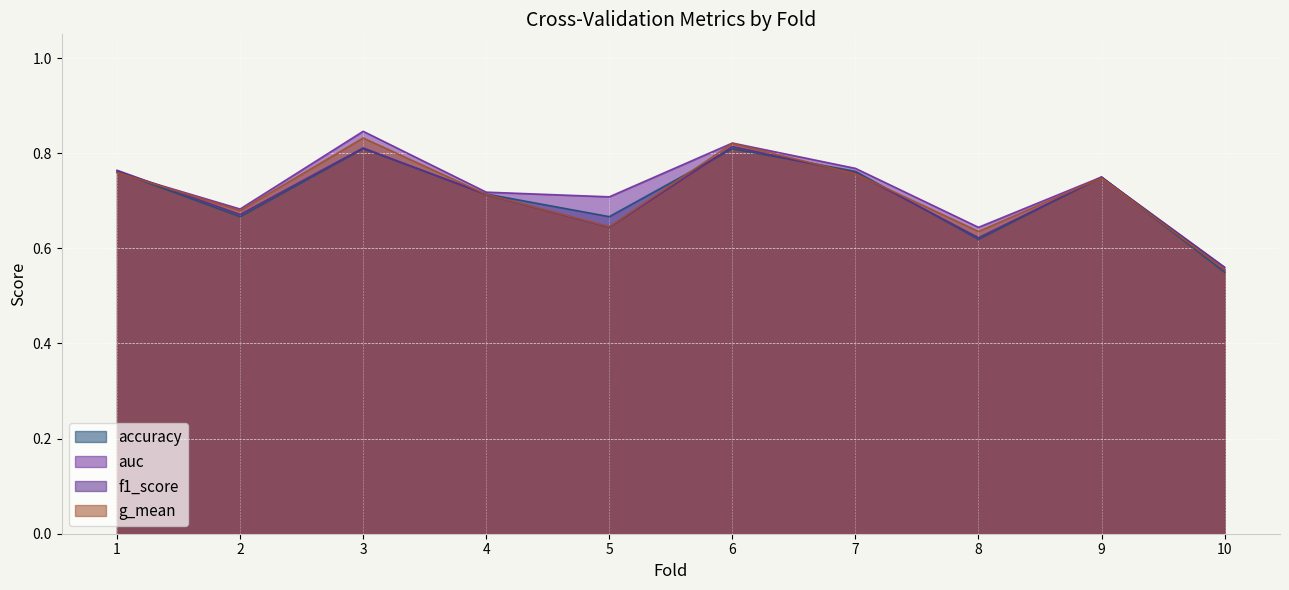

What is the average value of the accuracy series?

0.7